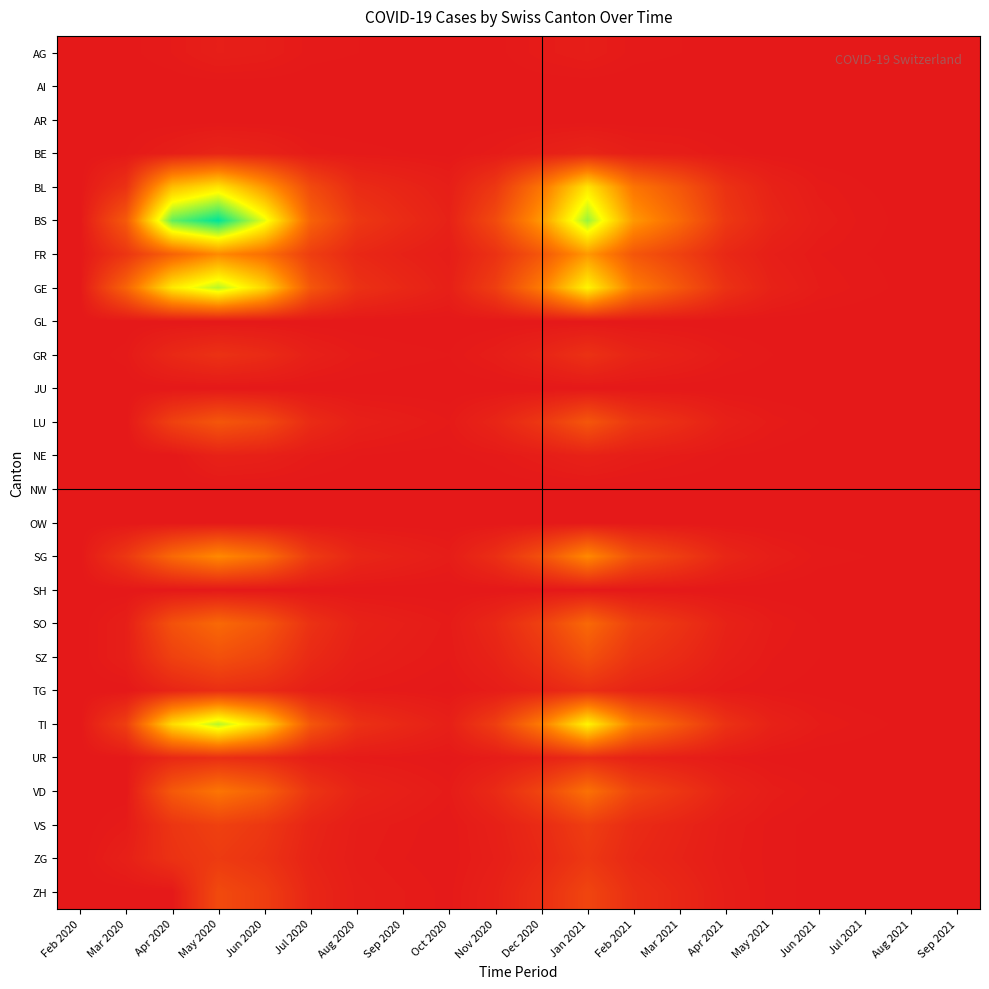

What is the spread (max minus min) of values at Feb 2021?

200